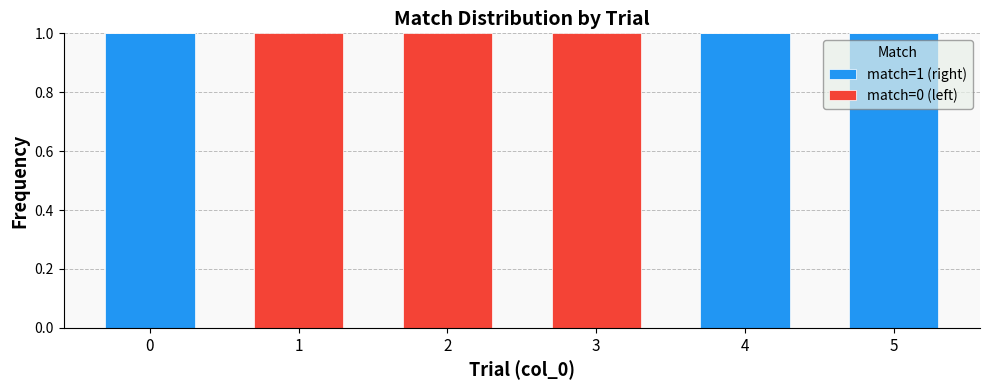

True or false: match=1 (right) has a value of 1 at 4.

True